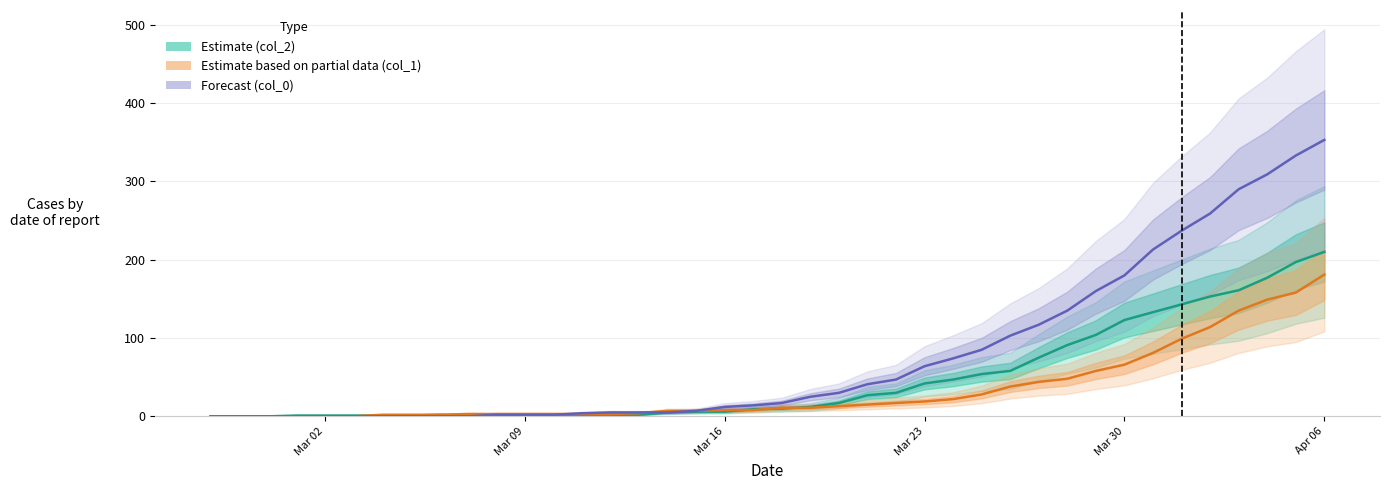

Does the chart have visible grid lines?

Yes